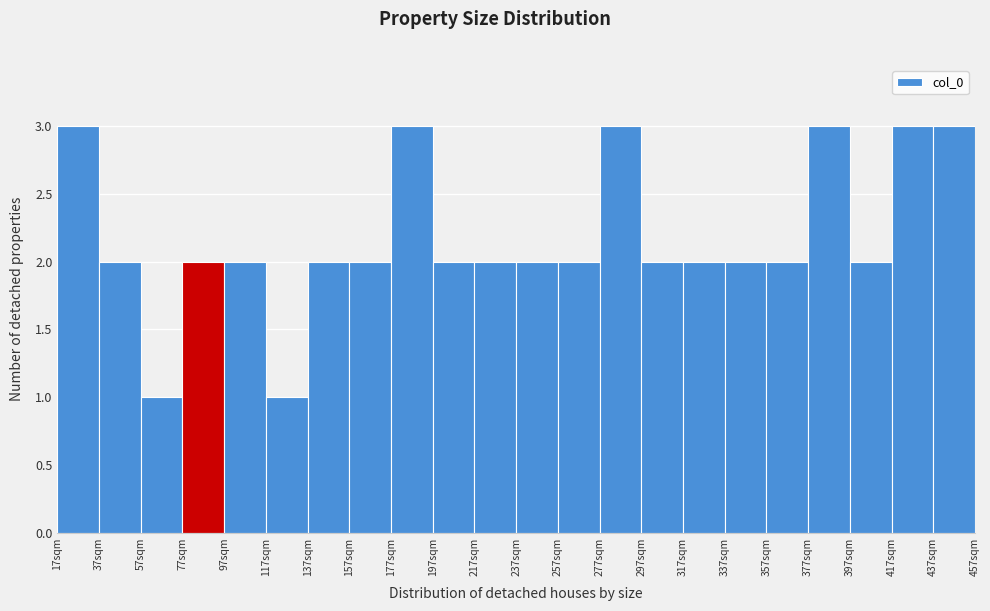

Reading left to right, list every bar in this chart as the range it spans on the x-axis followed by its height. Neither the bar edges nor the heights are printed on the chart, so give them approximately, as read against the axes.

17 to 37: 3
37 to 57: 2
57 to 77: 1
77 to 97: 2
97 to 117: 2
117 to 137: 1
137 to 157: 2
157 to 177: 2
177 to 197: 3
197 to 217: 2
217 to 237: 2
237 to 257: 2
257 to 277: 2
277 to 297: 3
297 to 317: 2
317 to 337: 2
337 to 357: 2
357 to 377: 2
377 to 397: 3
397 to 417: 2
417 to 437: 3
437 to 457: 3